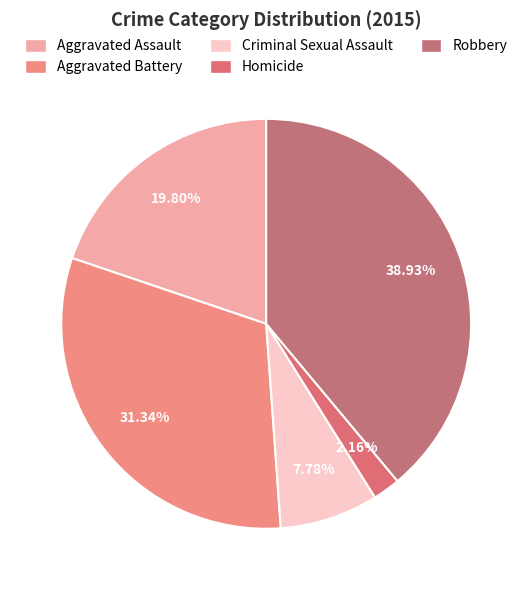

Does Homicide represent more than half of the total?

No